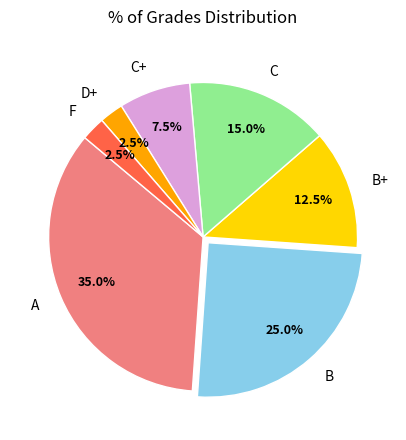

Which has a higher value, B or C+?

B